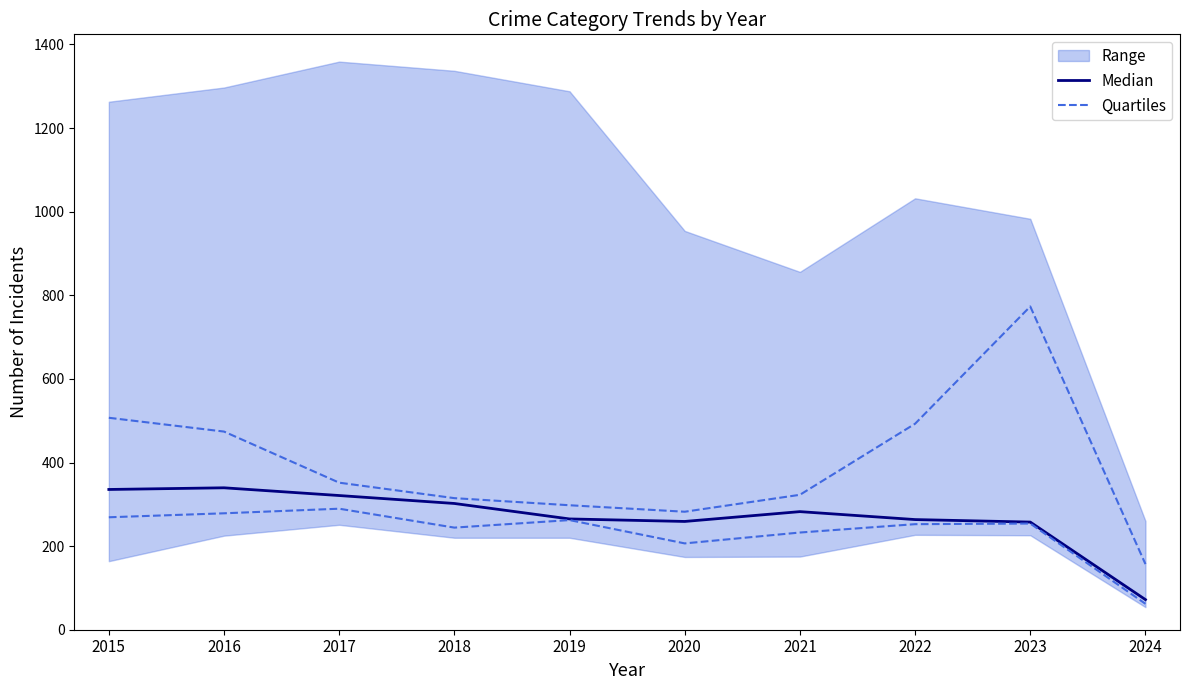

The value of Median at 2020 is 375.9. True or false?

False